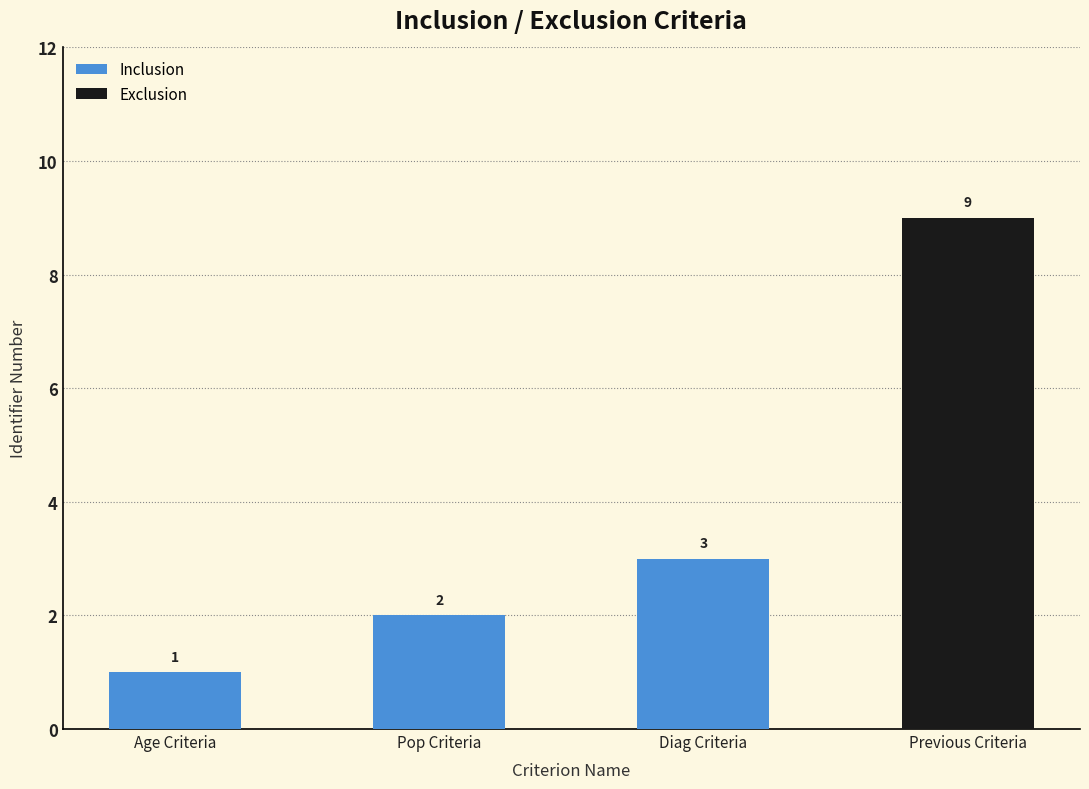

Count the values in the range 2 to 9.

3